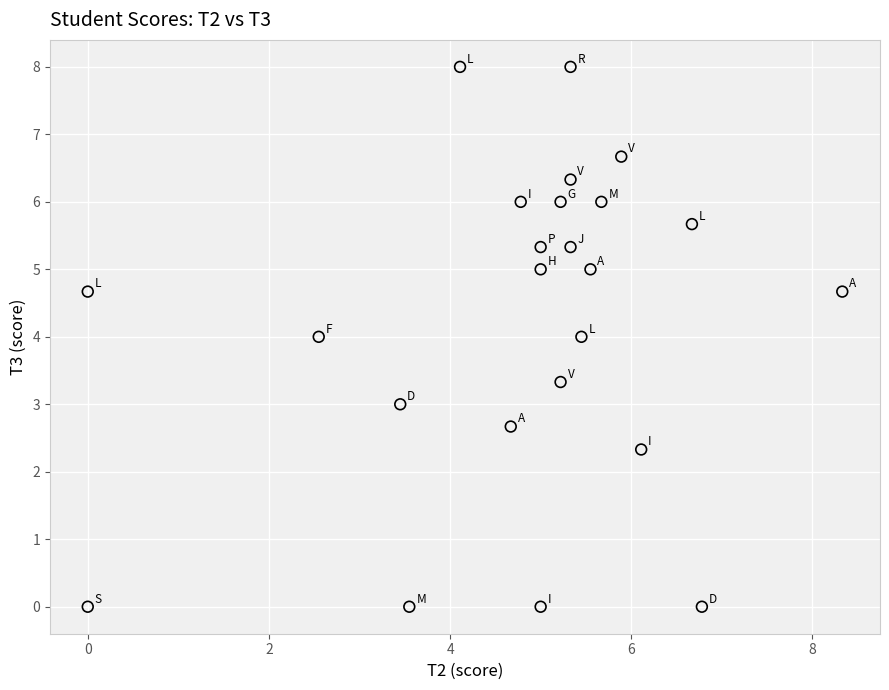

What is the range of Y values (max minus min)?

8.0